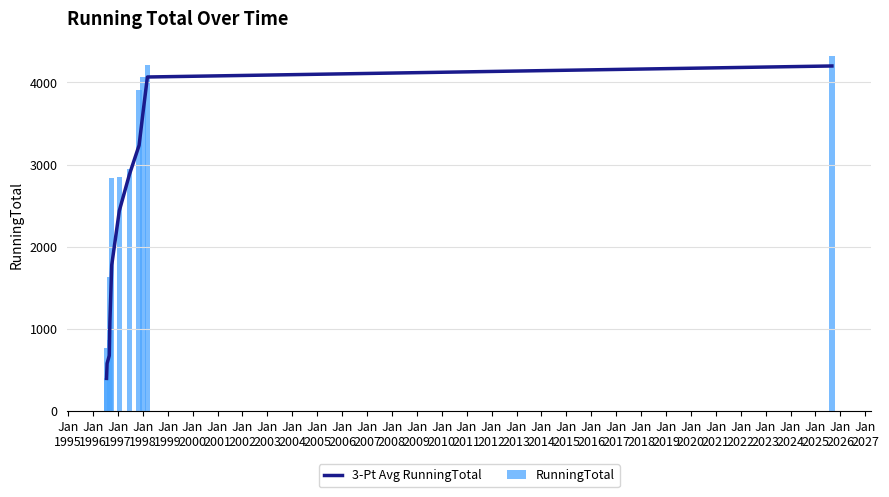

What is the maximum value for 3-Pt Avg RunningTotal?

4199.7